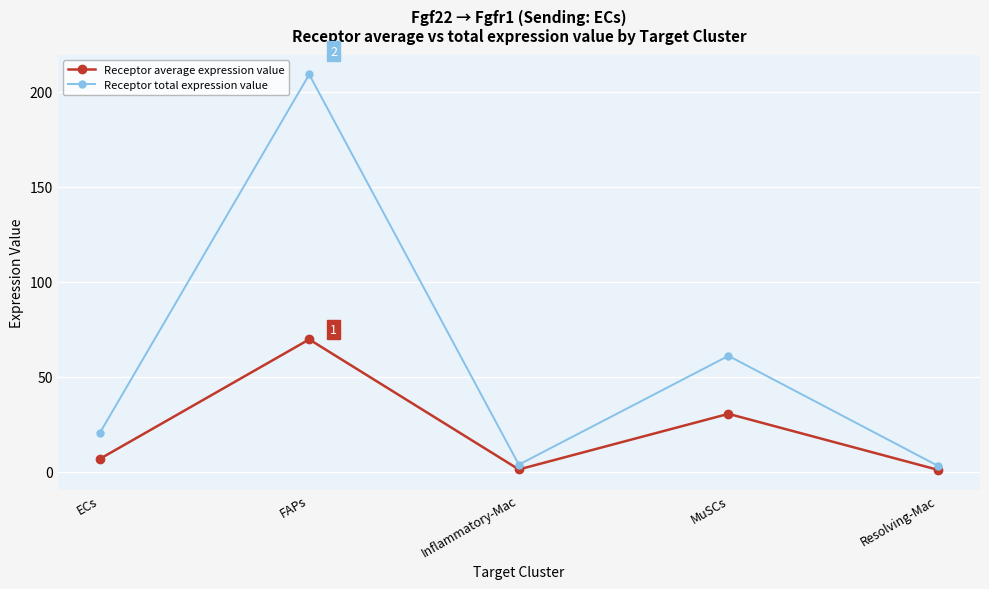

Where does the Receptor average expression value series first go above 6?

ECs